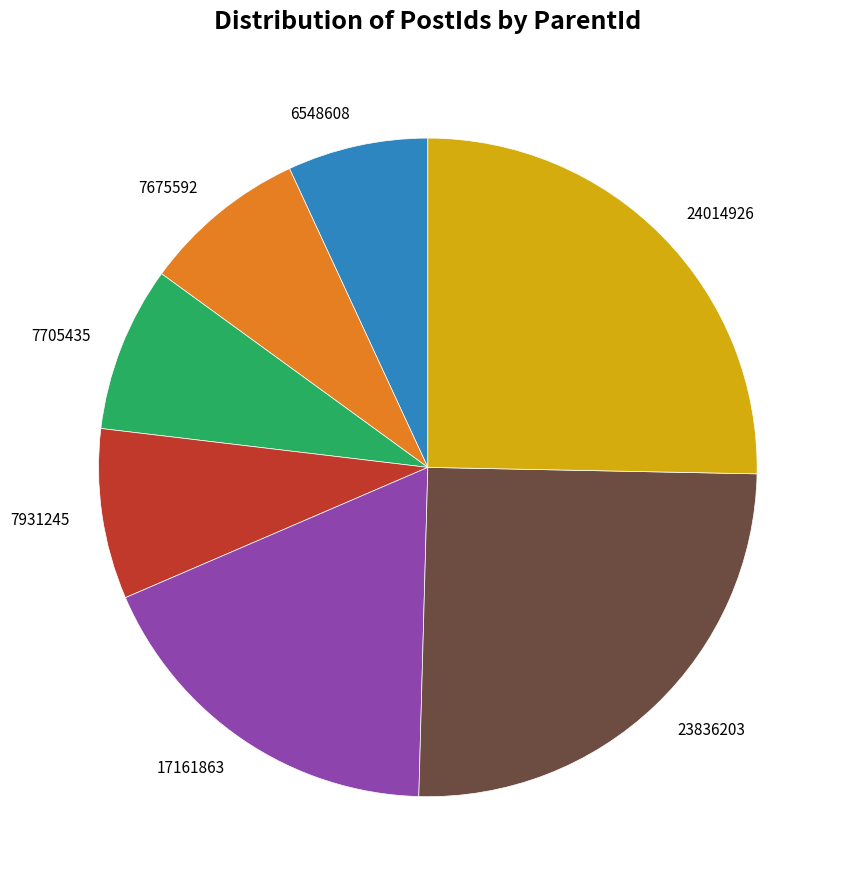

Do 7675592 and 7705435 together represent more than half of the pie?

No